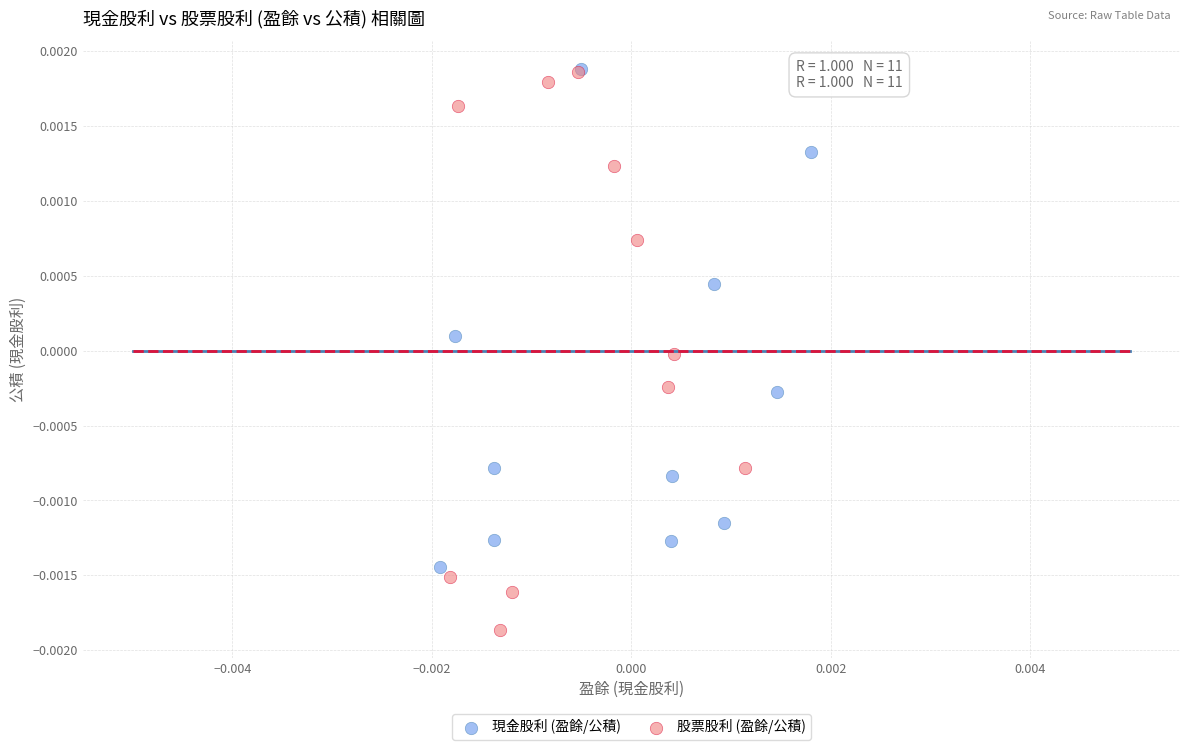

Which series has the widest spread of Y values?

股票股利 (盈餘/公積)